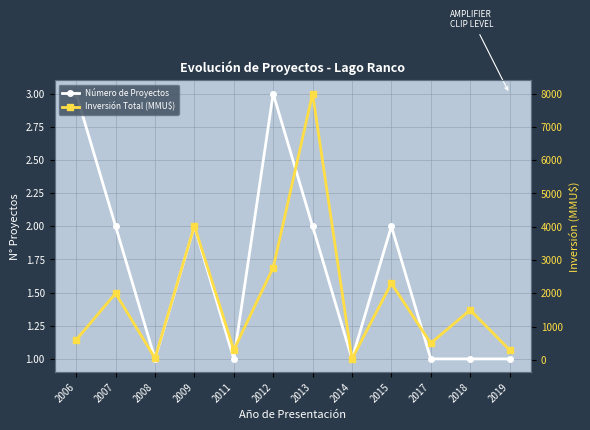

At which category is the sum across all series the highest?

2013